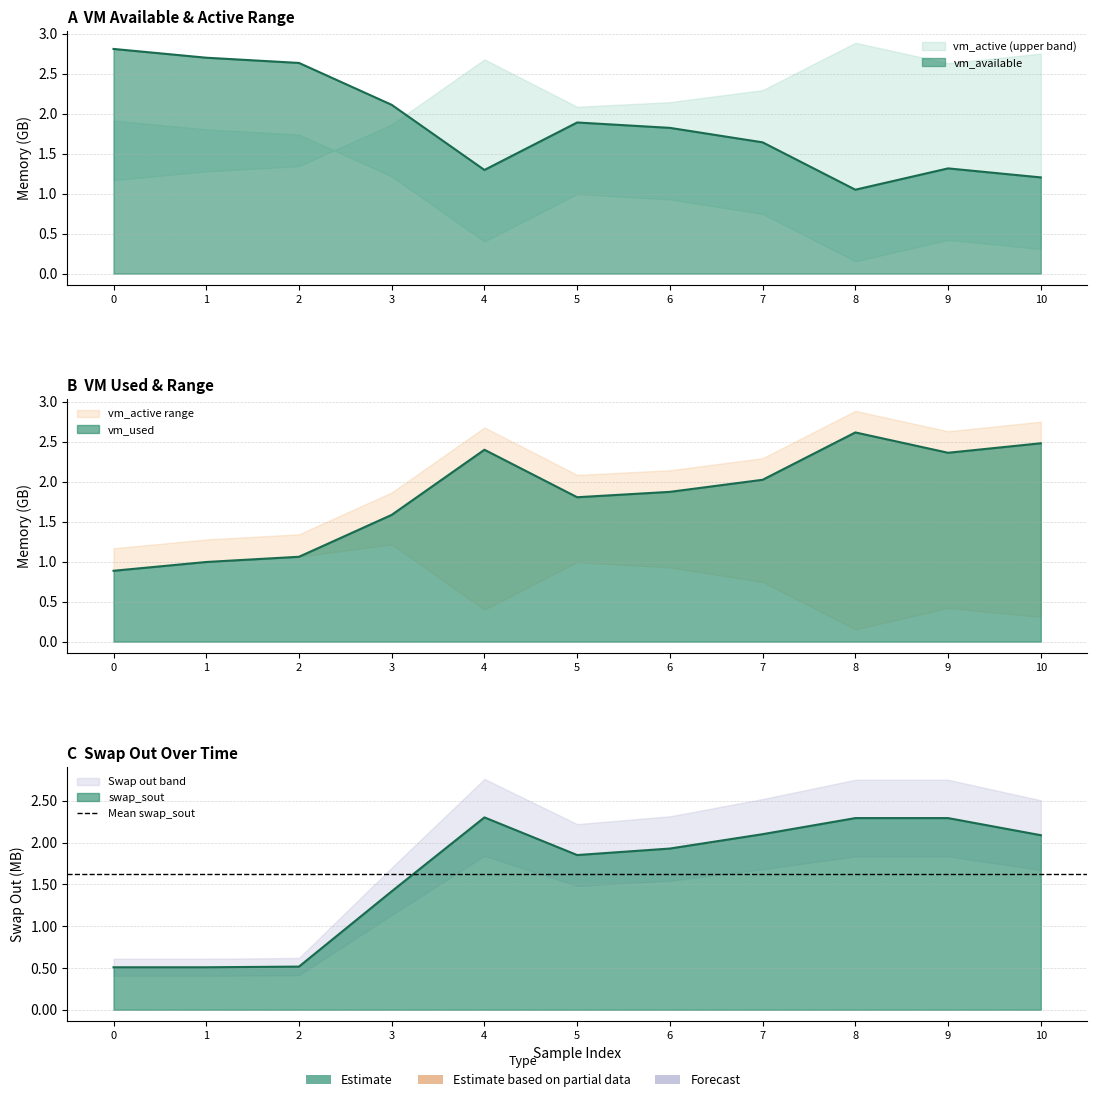

Which has a higher value, 5 or 3?

3